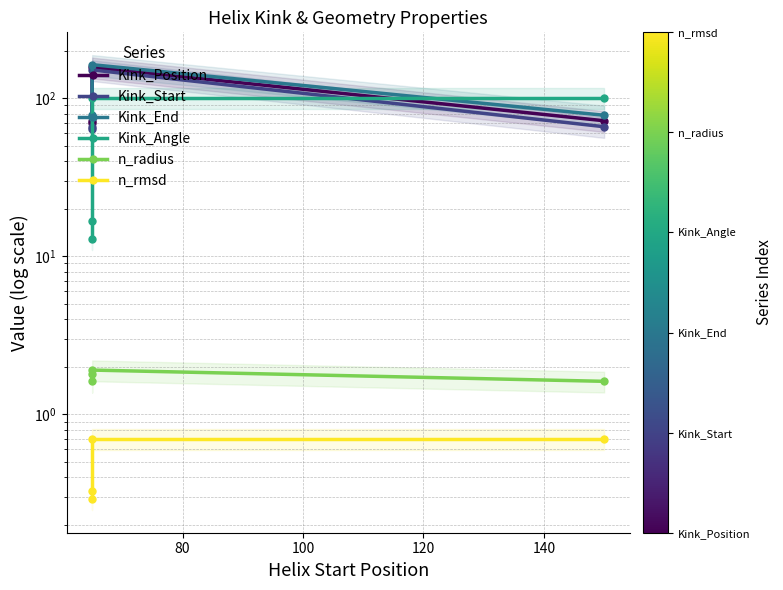

How many lines are shown in the chart?

6